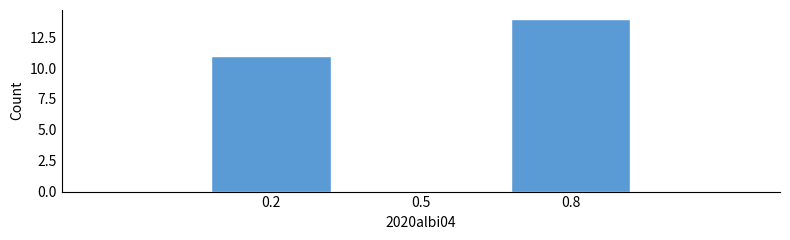

Reading left to right, what are all the values shown in this chart?

0.2=11	0.5=0	0.8=14